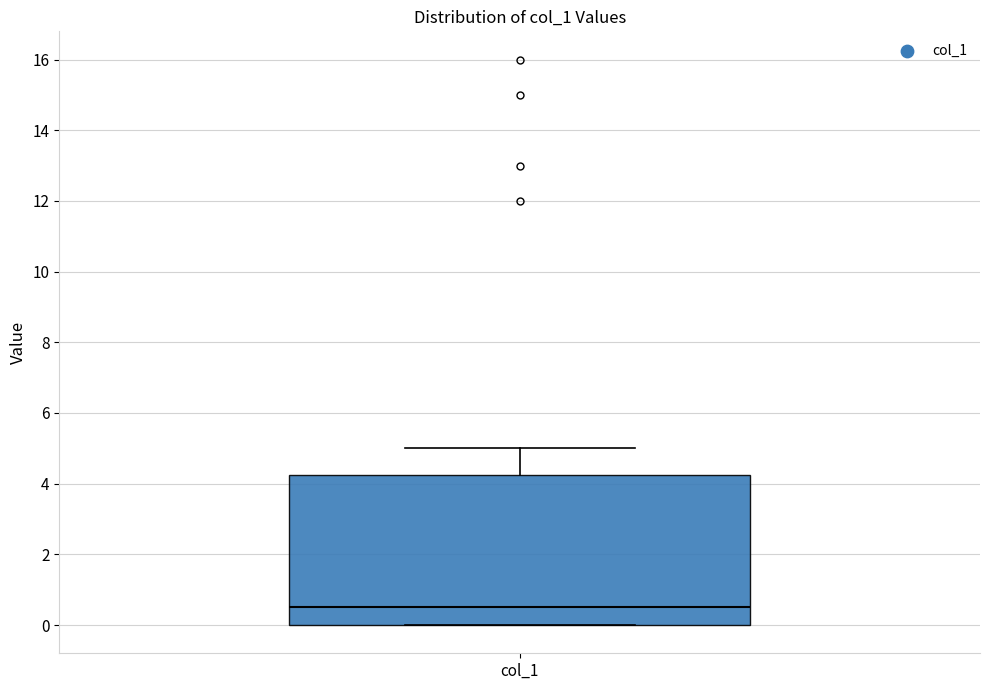

Transcribe this box plot: give where the median line is, the range the box spans, and where the two whiskers end, as read against the y-axis. The values are not printed on the chart, so give them approximately, as read against the axis.

median 0.6, box 0.0 to 4.2, whiskers 0.0 to 5.0